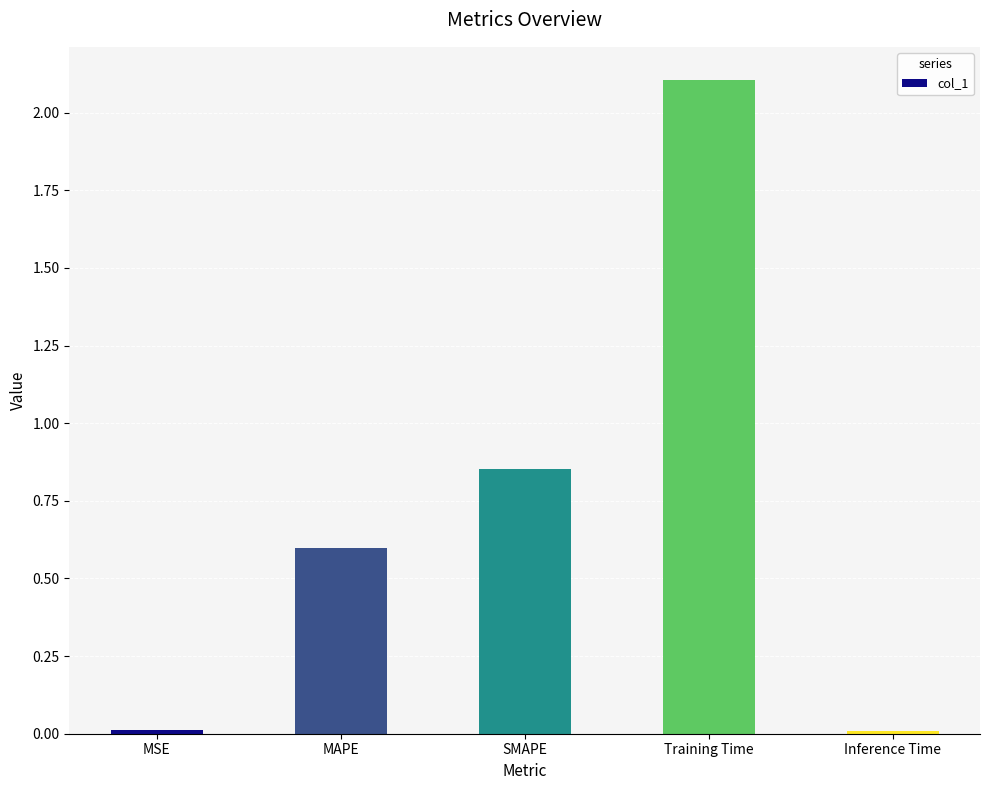

Where is the data nearest to the value 1?

SMAPE